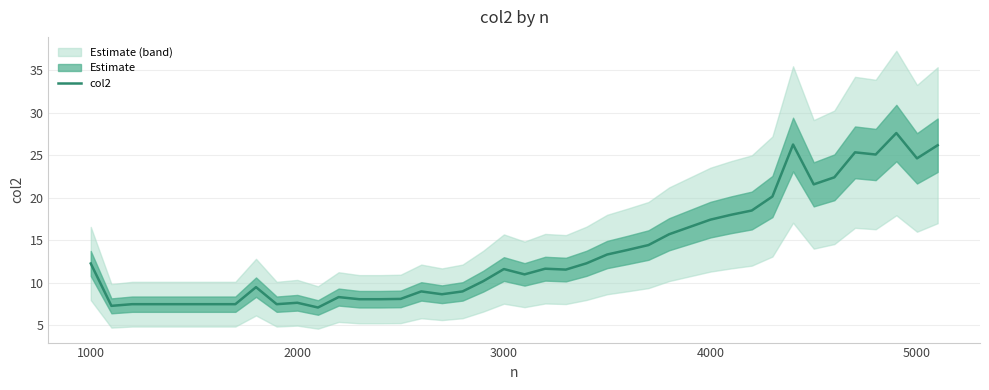

True or false: col2 has a value of 17.4 at 4000.

True